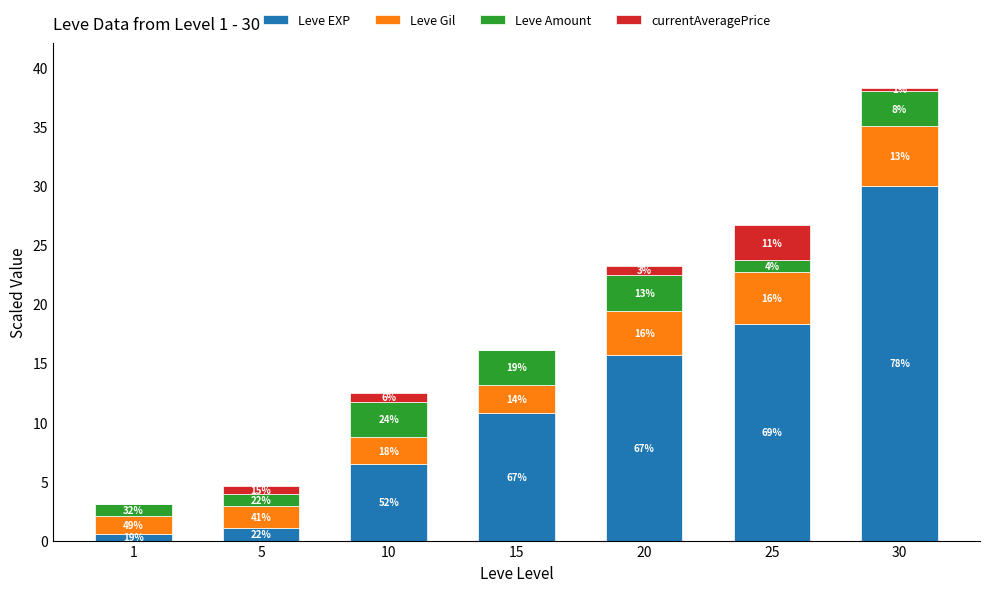

What is the difference between the Leve Gil values at 25 and 1?

2.9